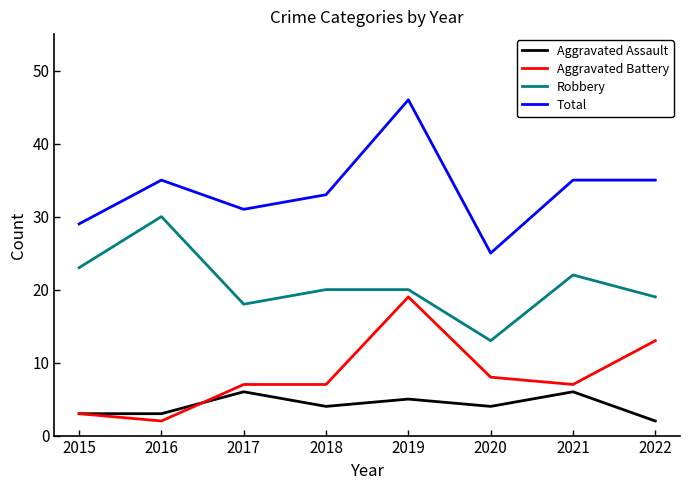

What is the difference between the highest and lowest values at 2017?

25